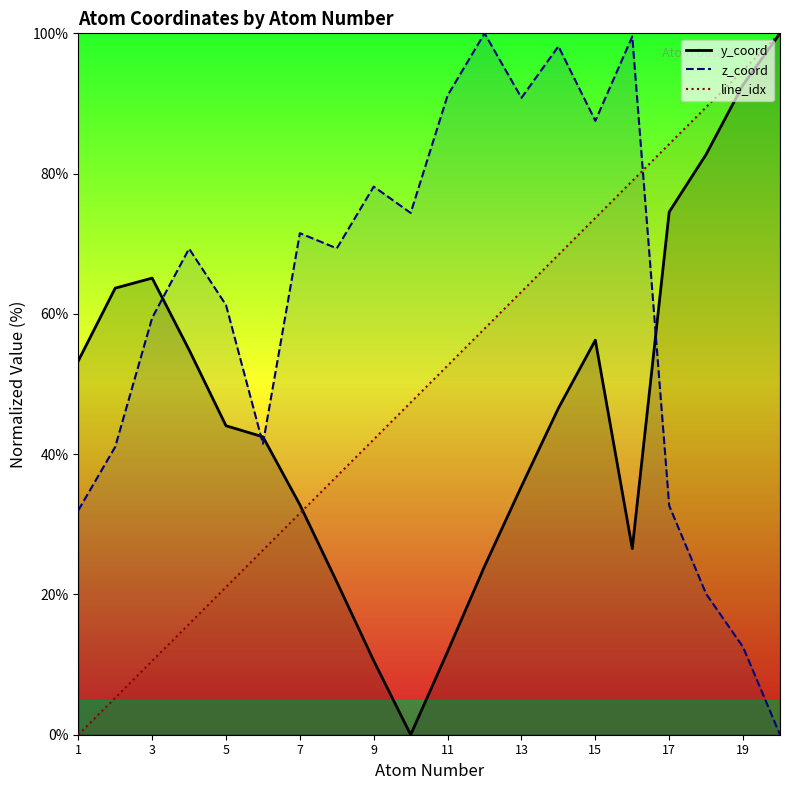

Does the chart have visible grid lines?

No